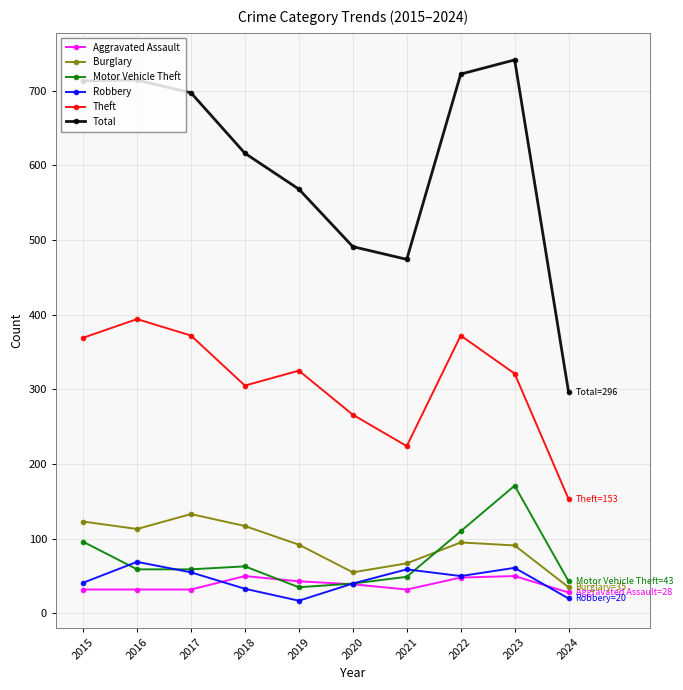

At which label does Theft reach its peak?

2016